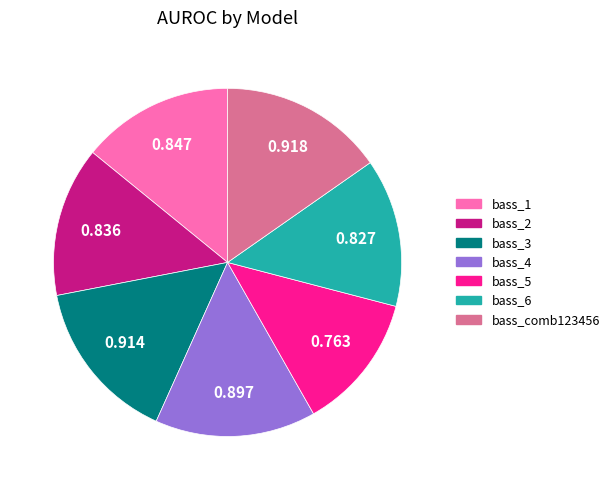

Count the number of slices in the pie.

7